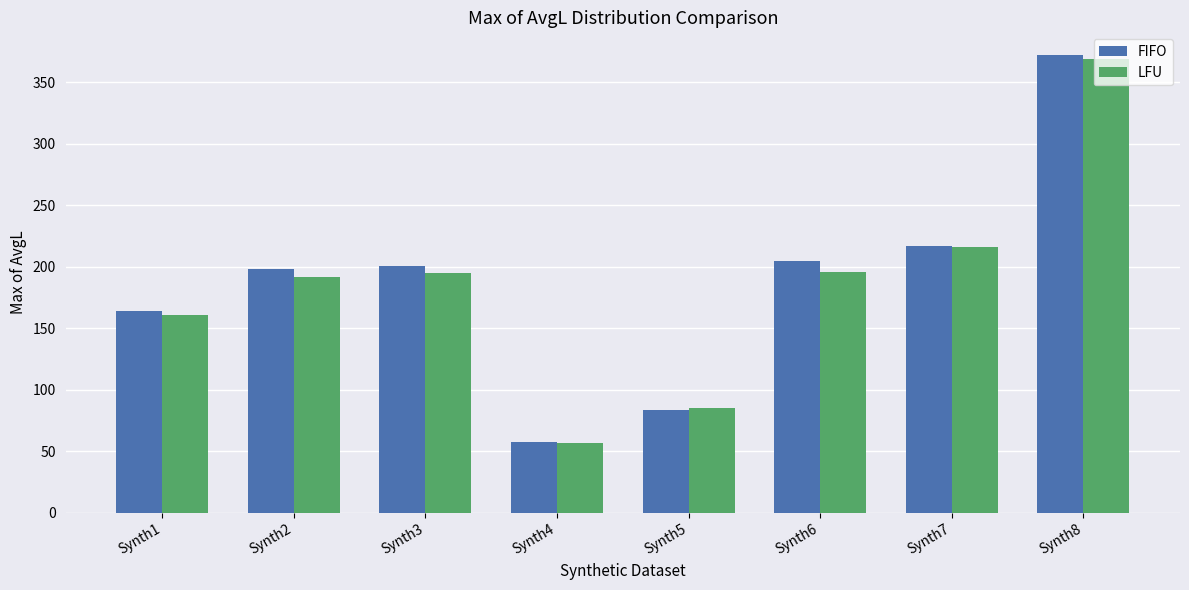

Is it true that FIFO equals 245 at Synth1?

False